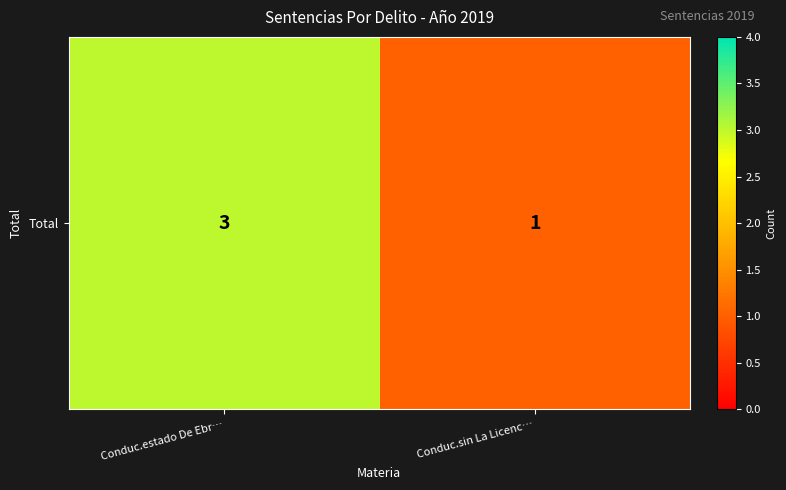

How many series are shown in this chart?

1